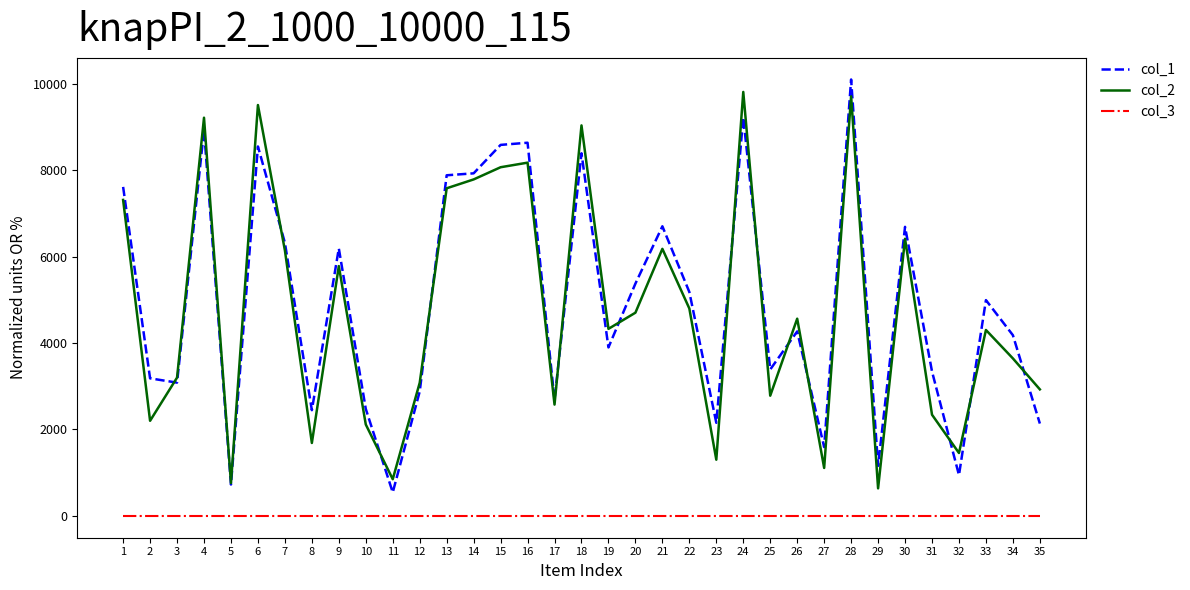

The value of col_1 at 21 is 9396. True or false?

False